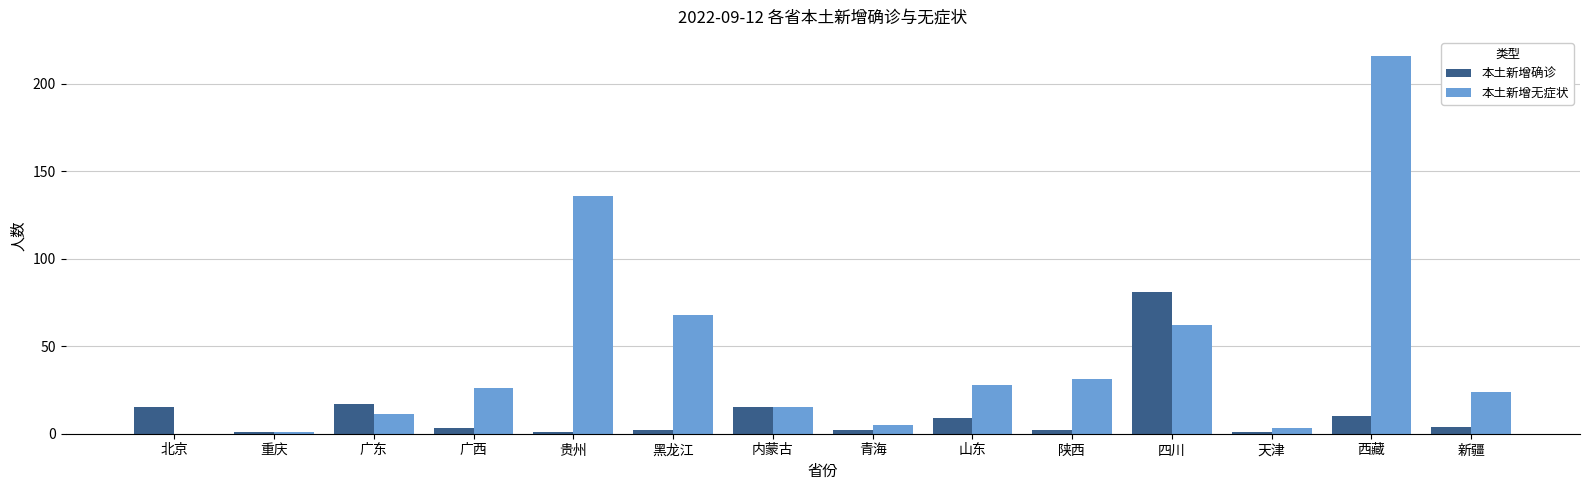

Is the value of 本土新增确诊 at 贵州 greater than the value of 本土新增无症状 at 内蒙古?

No